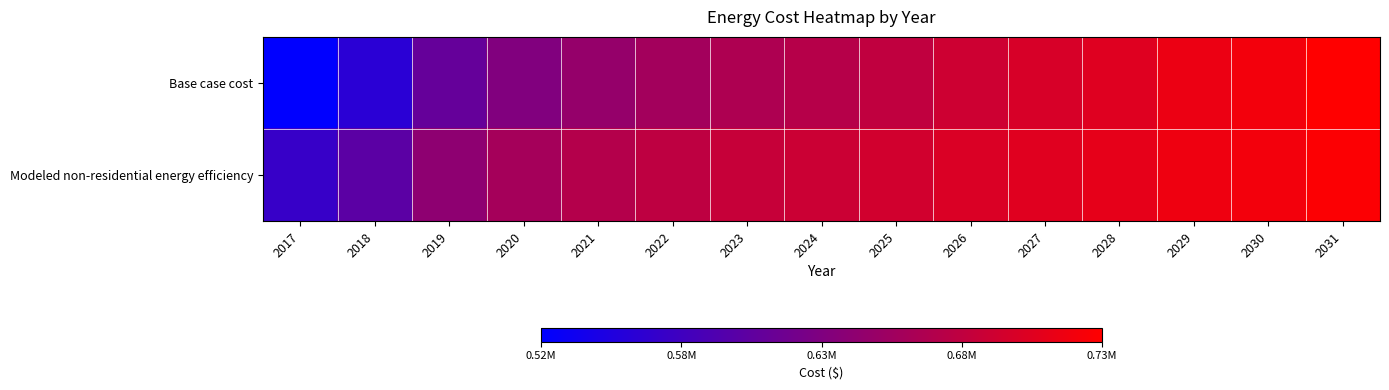

What is the spread (max minus min) of values at 2017?

45836.6